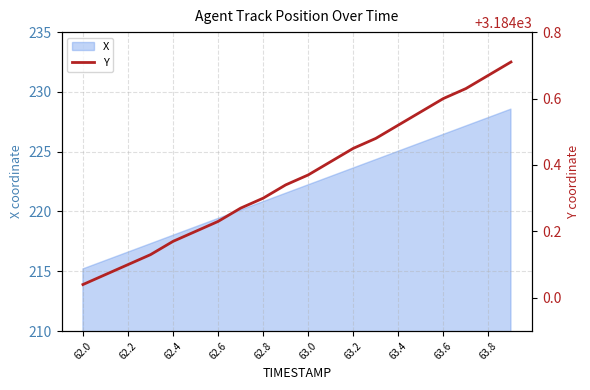

Is it true that X equals 223.6 at 63.2?

True